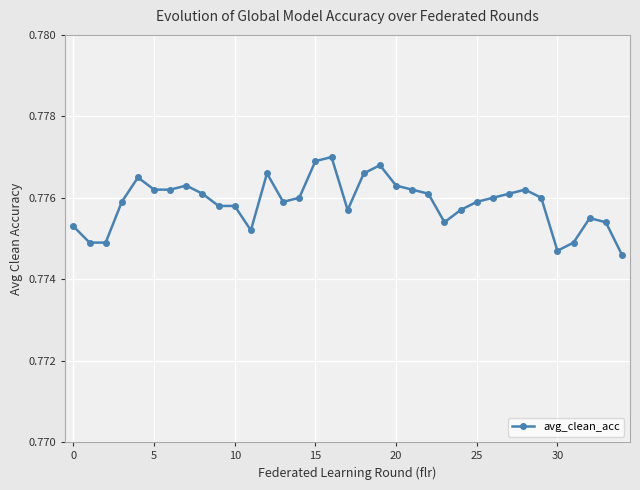

How many lines are shown in the chart?

1